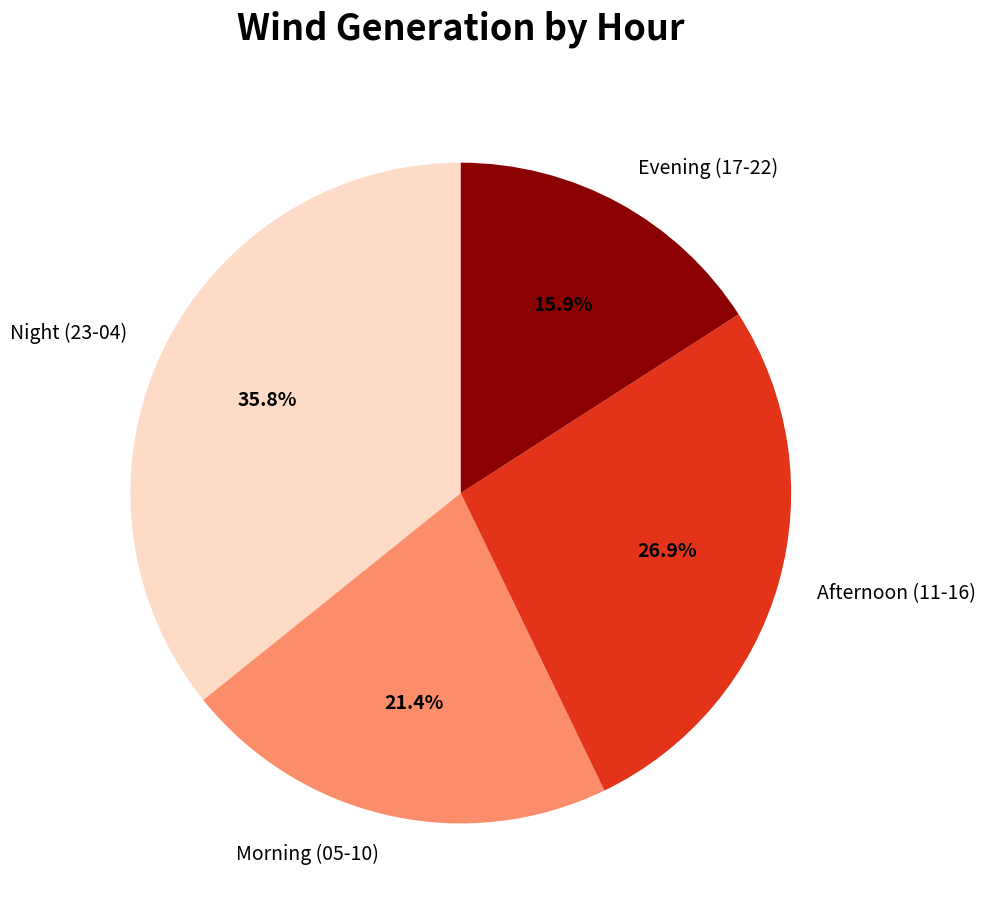

To the nearest percent, what is the average slice percentage?

25%